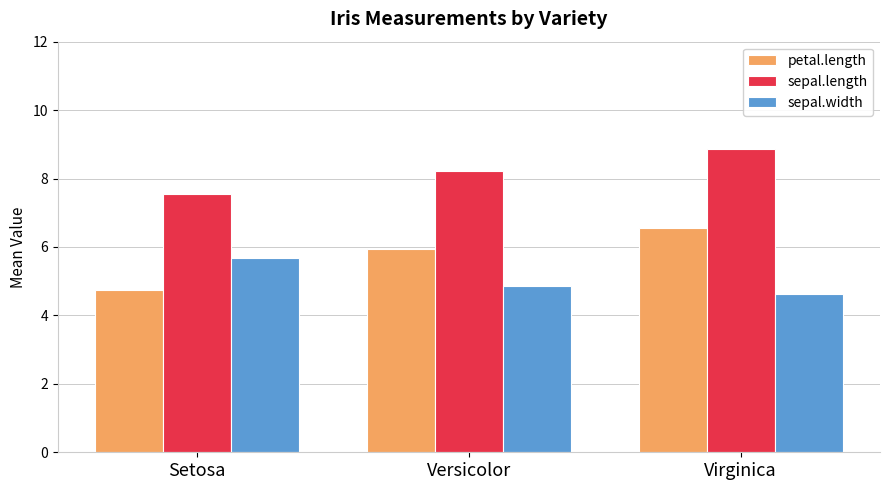

What is the average value of the sepal.length series?

8.2